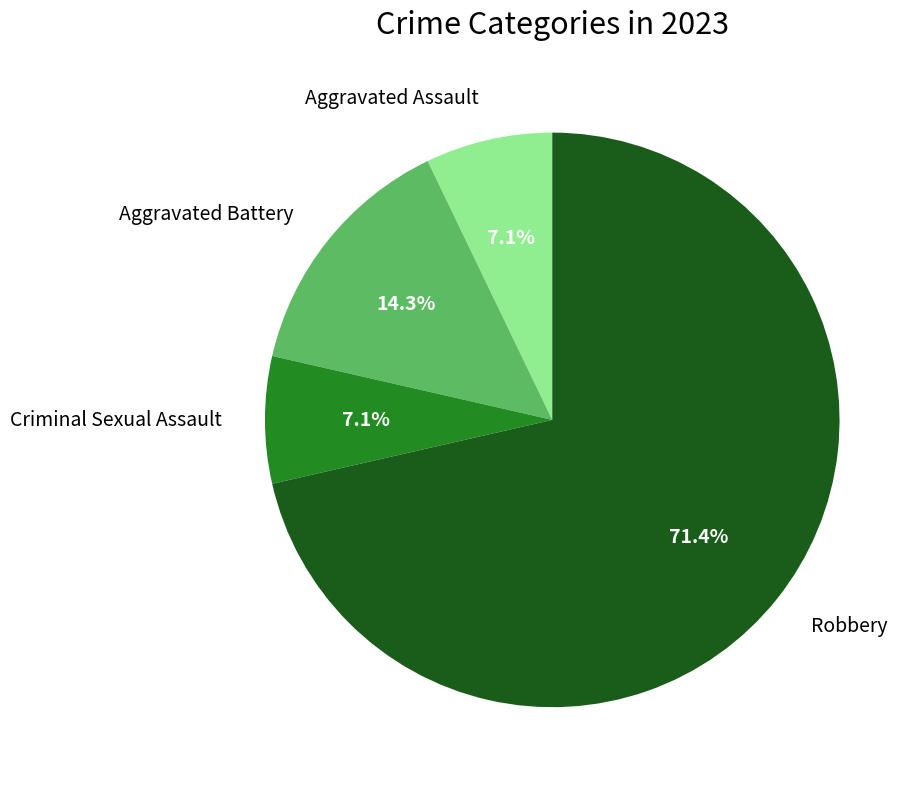

How many slices are in this pie chart?

4